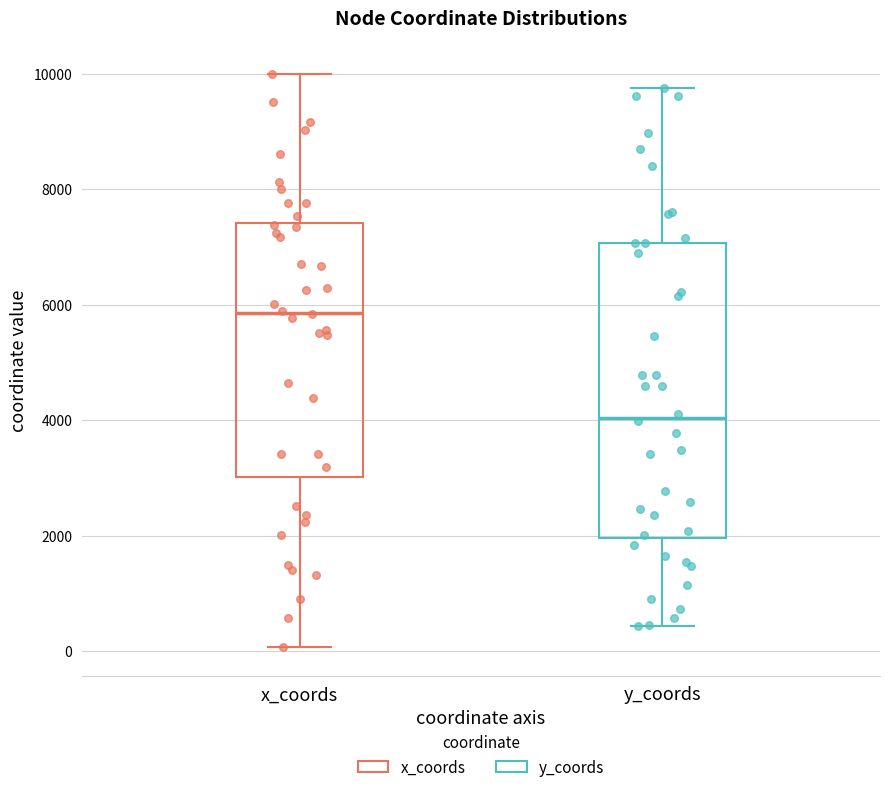

Which box's median line is the lowest?

y_coords